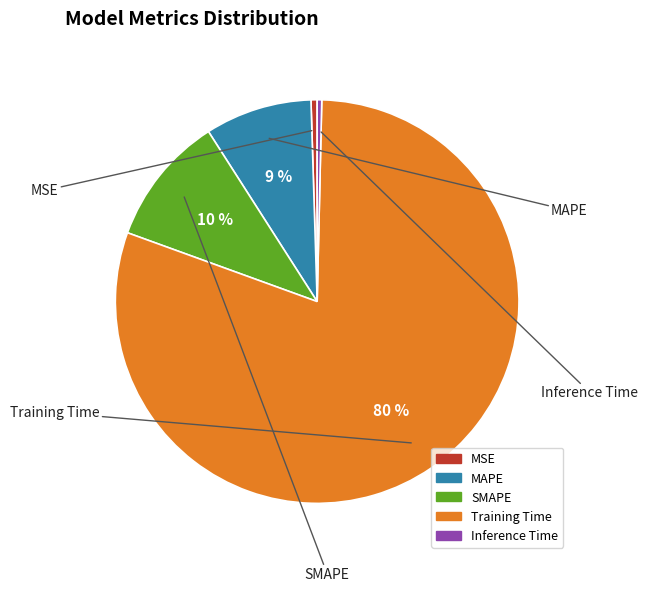

Does Training Time account for over 50% of the chart?

Yes